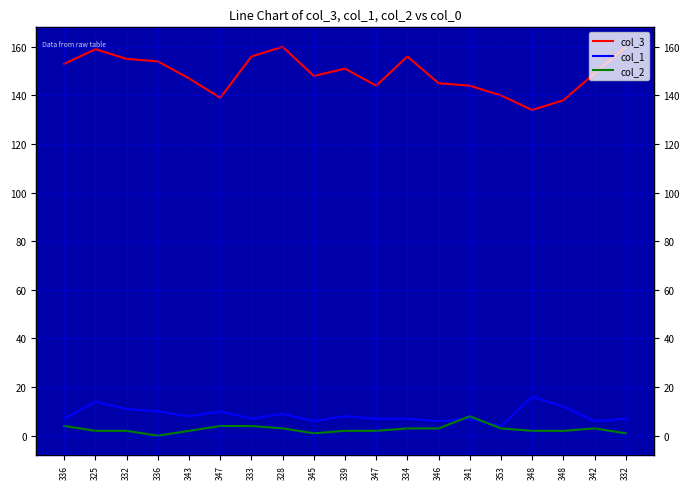

At 342, list the series in order from largest to smallest.

col_3, col_1, col_2